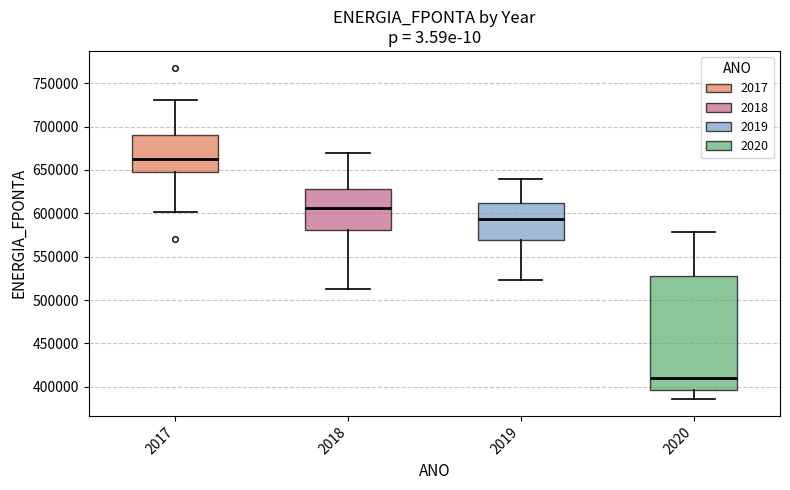

Which box has the highest median line?

2017